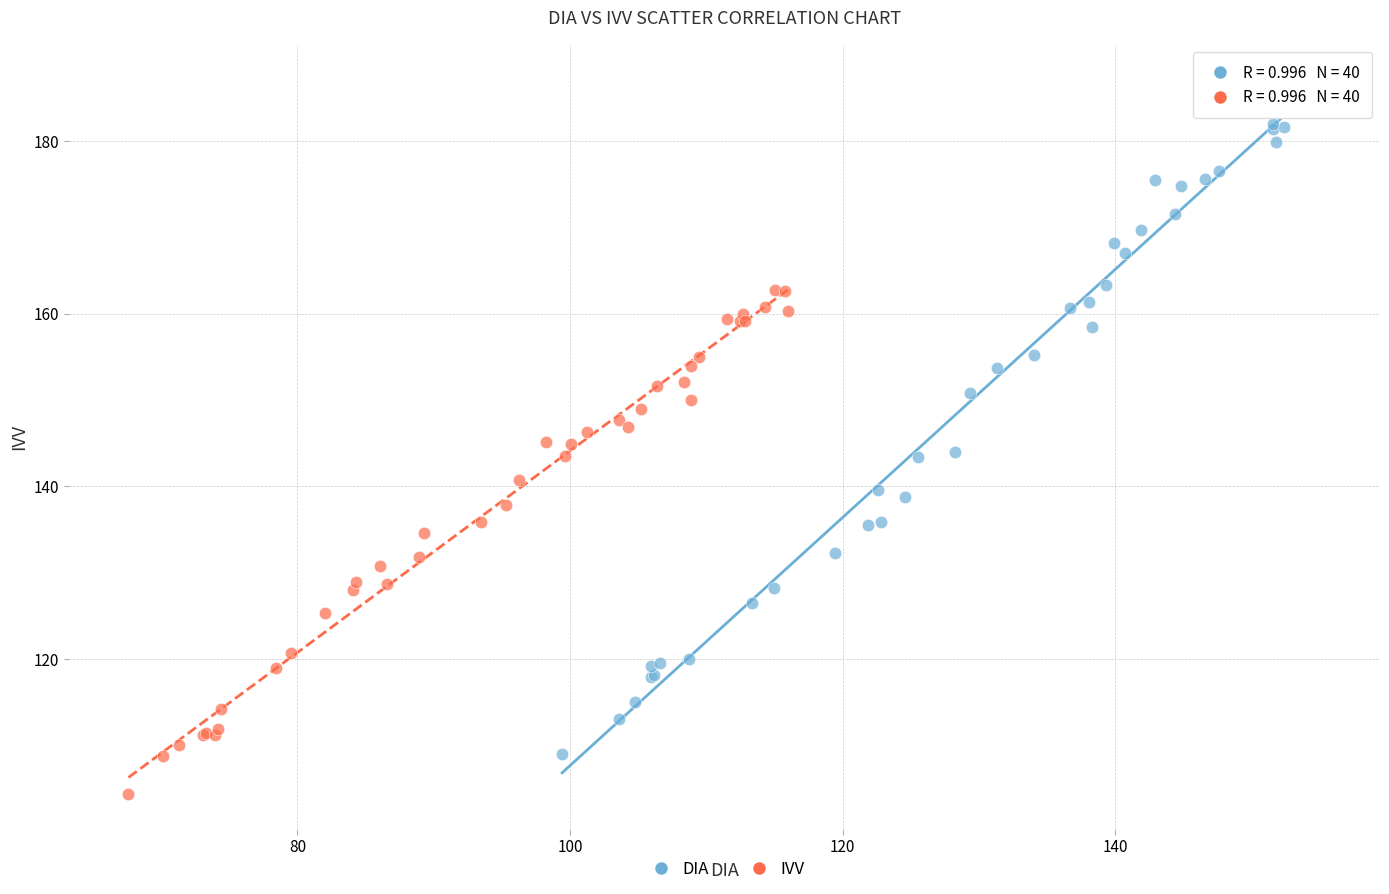

Which series contains the highest Y value?

DIA